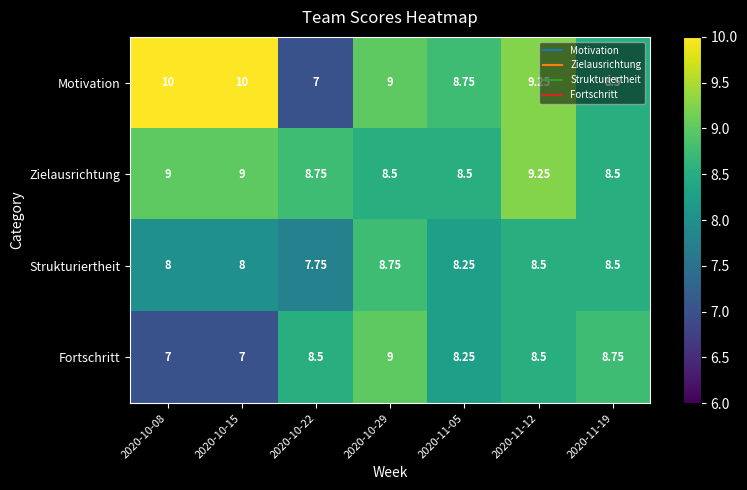

Which series has the largest total across all categories?

Motivation